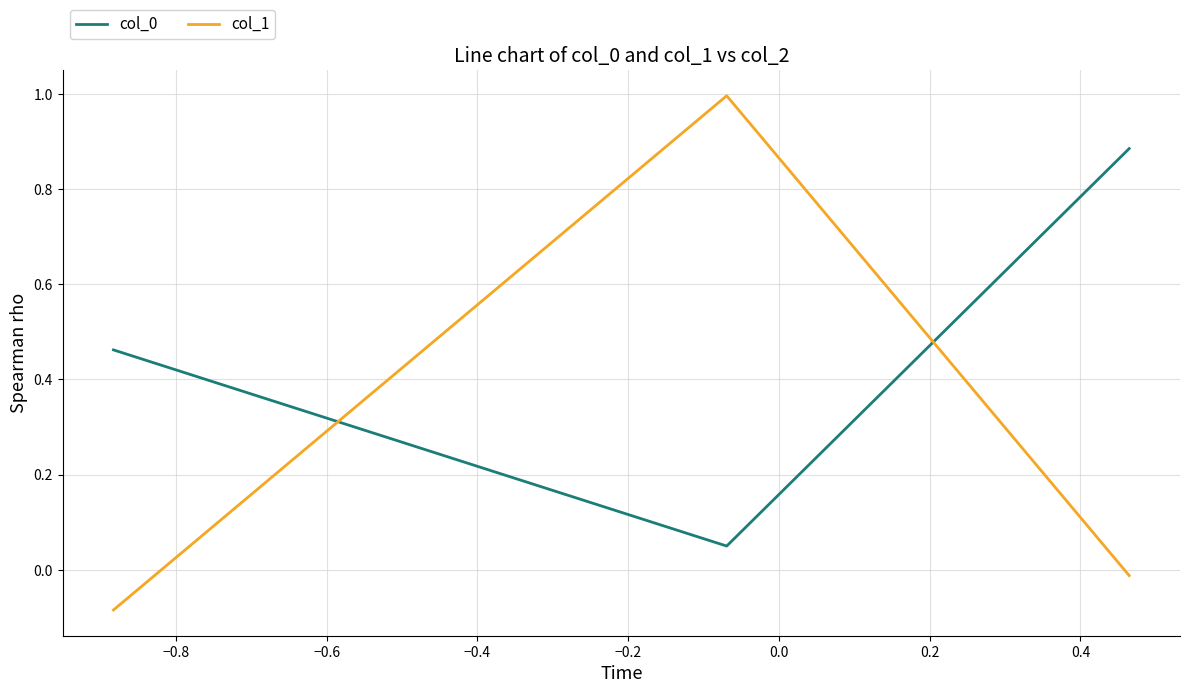

What is the difference between the maximum and minimum values in the col_1 series?

1.1